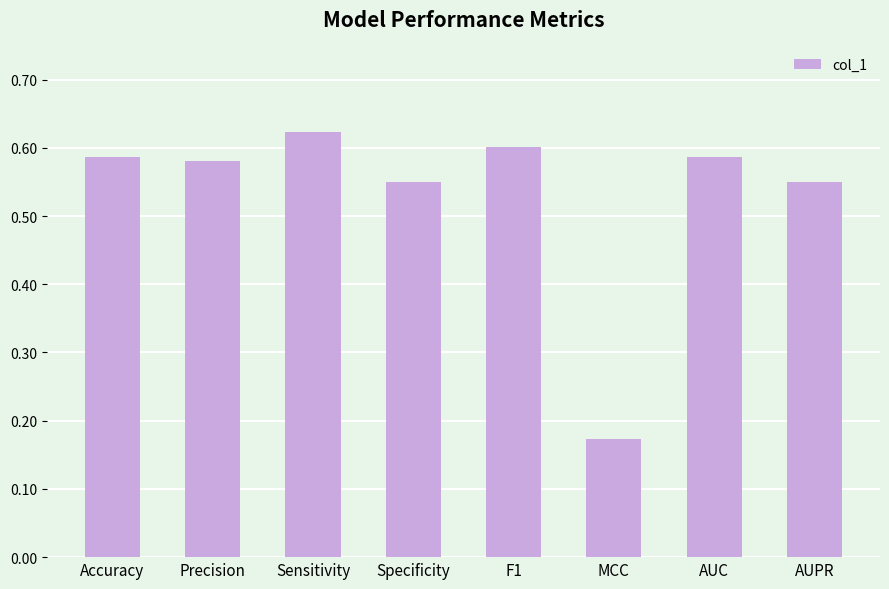

How many values are between 0 and 1?

8